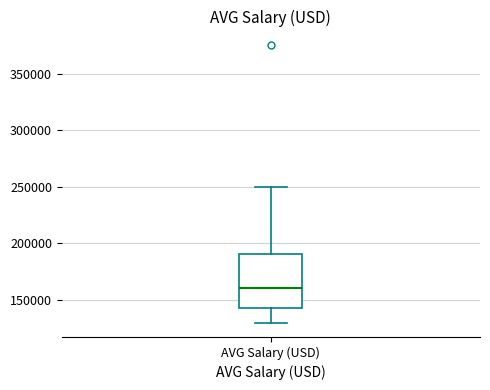

Where does the lower whisker of the box for AVG Salary (USD) end on the y-axis? The values are not printed on the chart, so give them approximately, as read against the axis.

130000